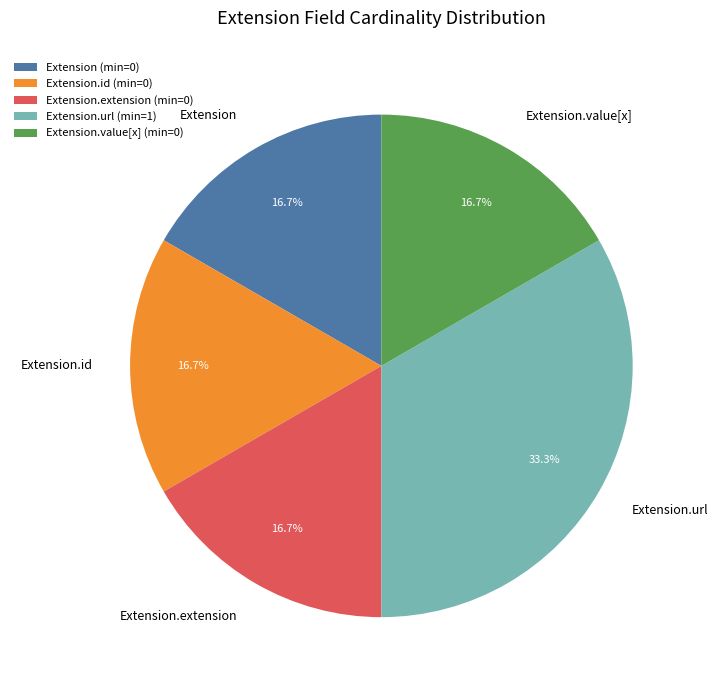

Which has a higher value, Extension.id or Extension.url?

Extension.url